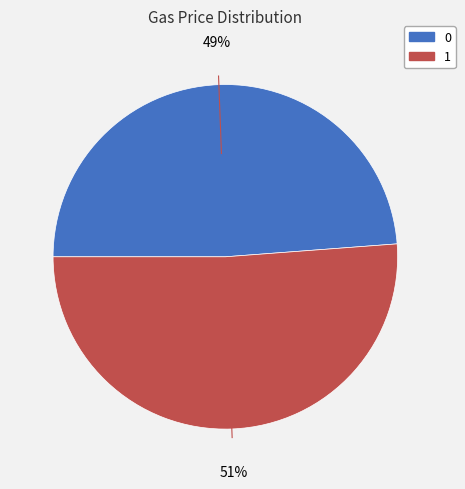

Combined, do 0 and 1 account for over 50%?

Yes